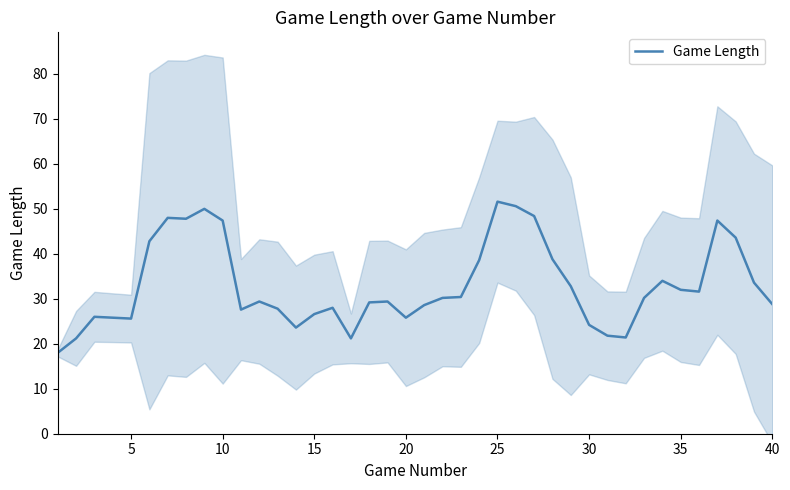

What is the minimum value for Game Length?

18.0